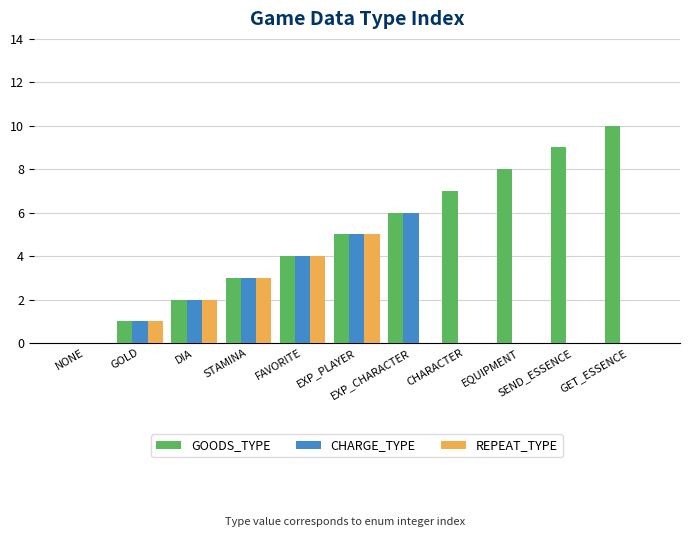

Are the bars grouped side by side (vs. stacked)?

Yes